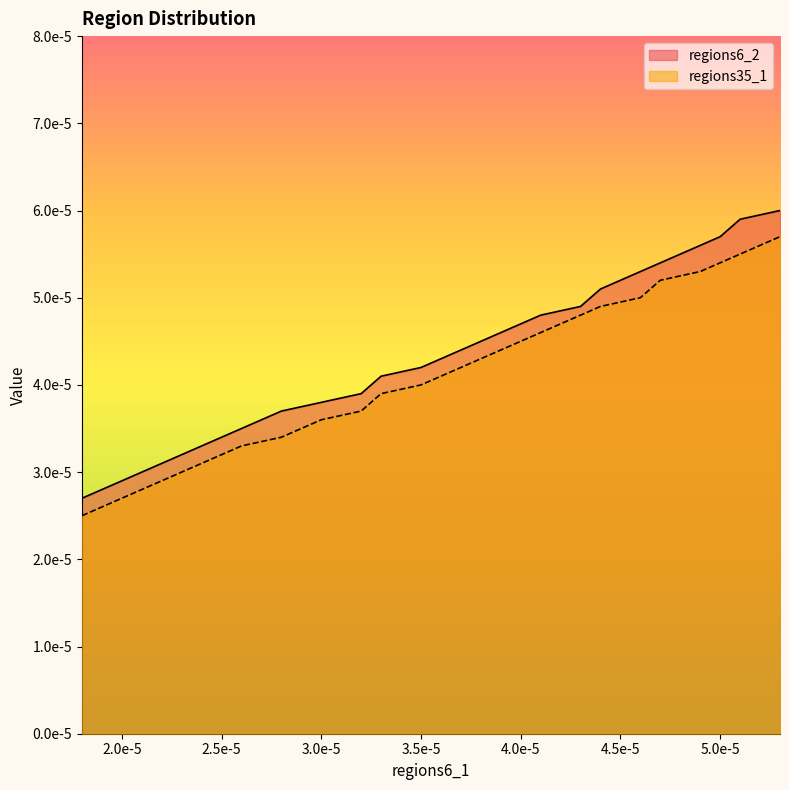

True or false: regions6_2 and regions35_1 cross at least once.

False